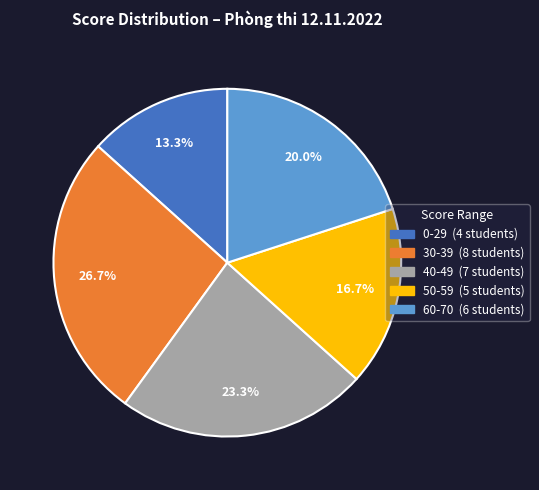

How many slices are in this pie chart?

5